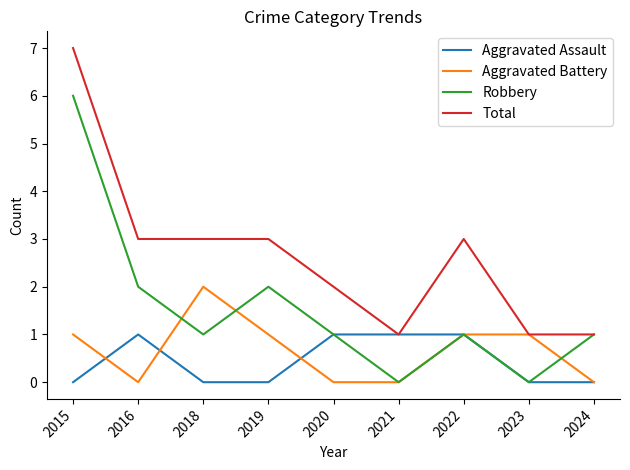

Between 2022 and 2024, which series saw the biggest shift?

Total